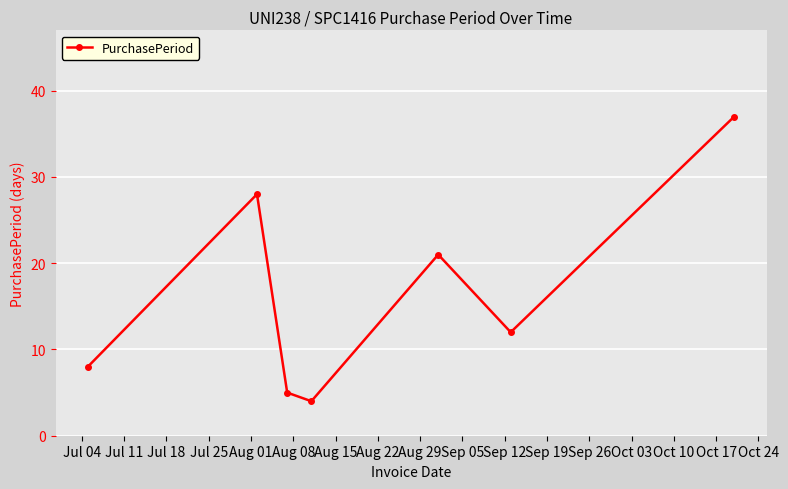

What is the value of the 7th point from the left?

37